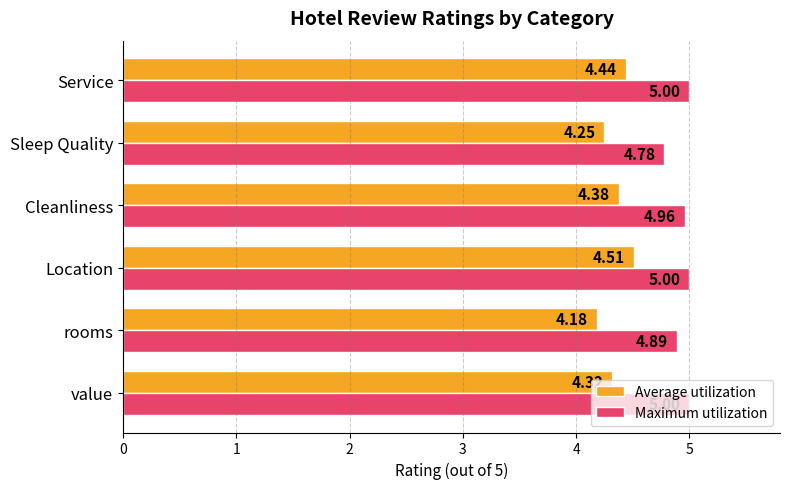

List the series in order of their overall mean, lowest first.

Average utilization, Maximum utilization